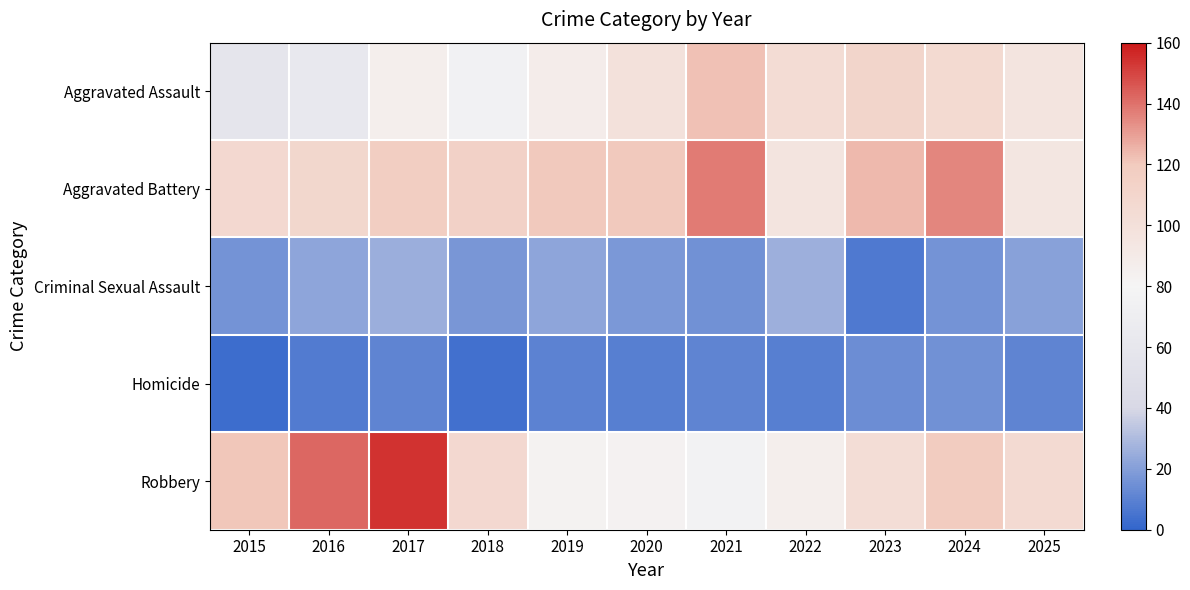

Which category has the lowest value across all series?

2015